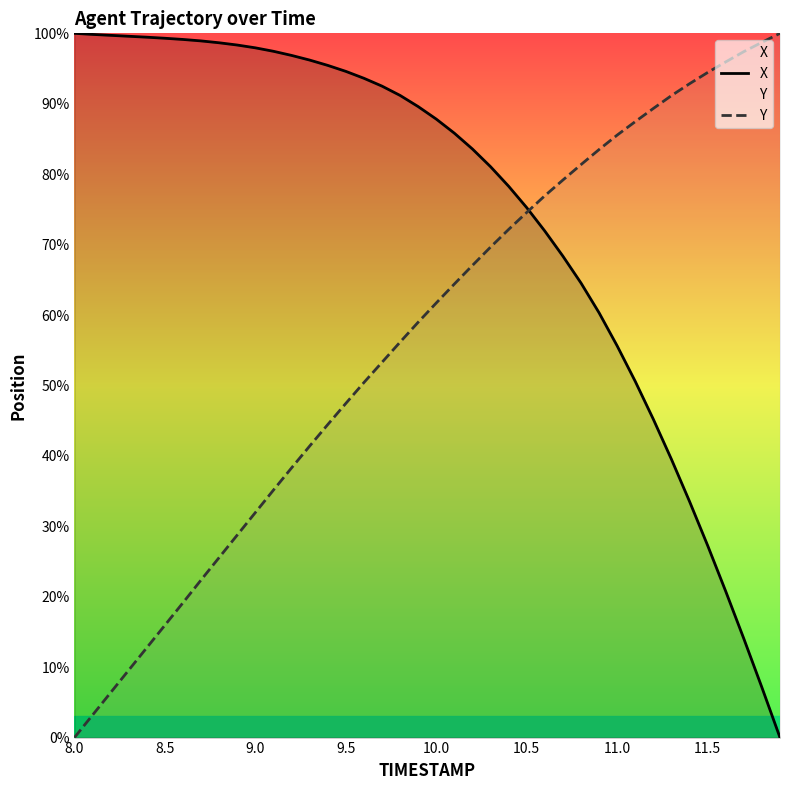

Which series has the largest total across all categories?

X